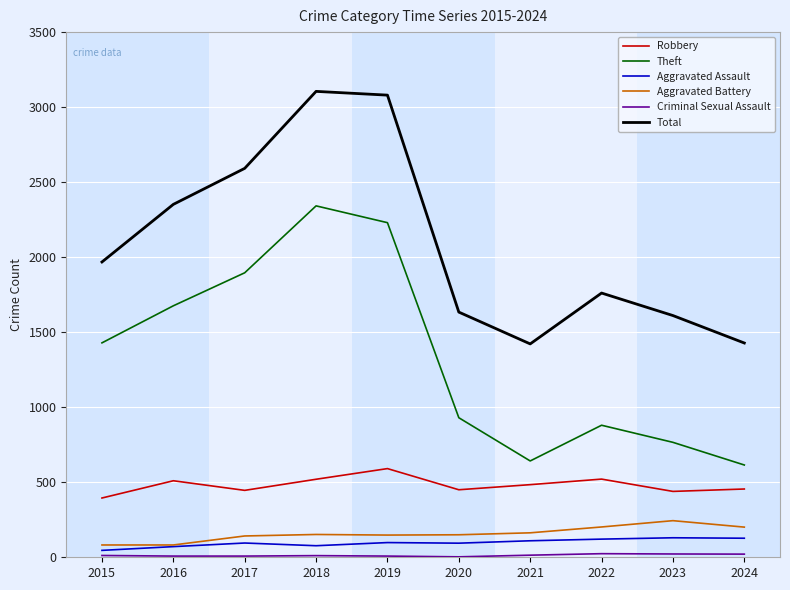

At which label does Robbery first exceed 484?

2016